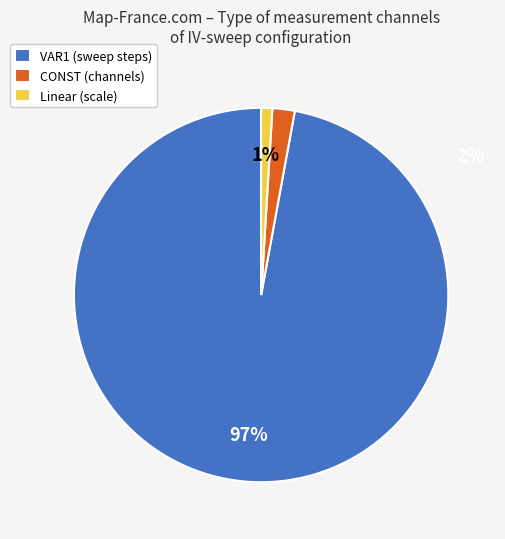

How many slices are in this pie chart?

3